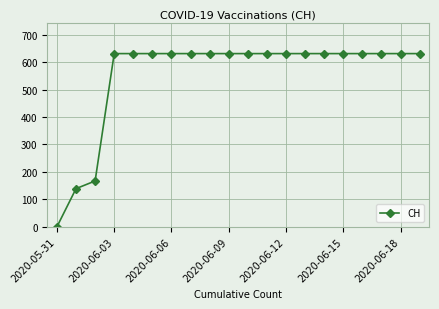

How many values are below 631?

3